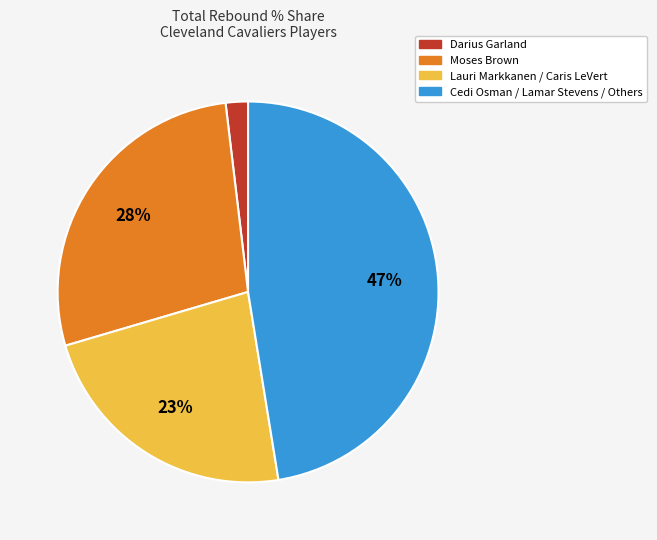

Count the number of slices in the pie.

4